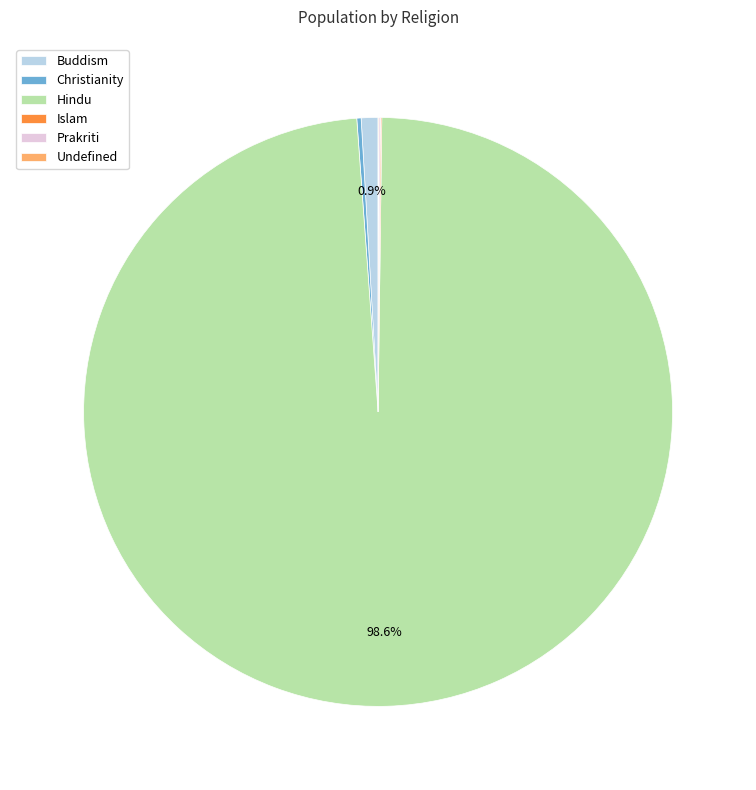

What is the largest slice in the pie chart?

Hindu